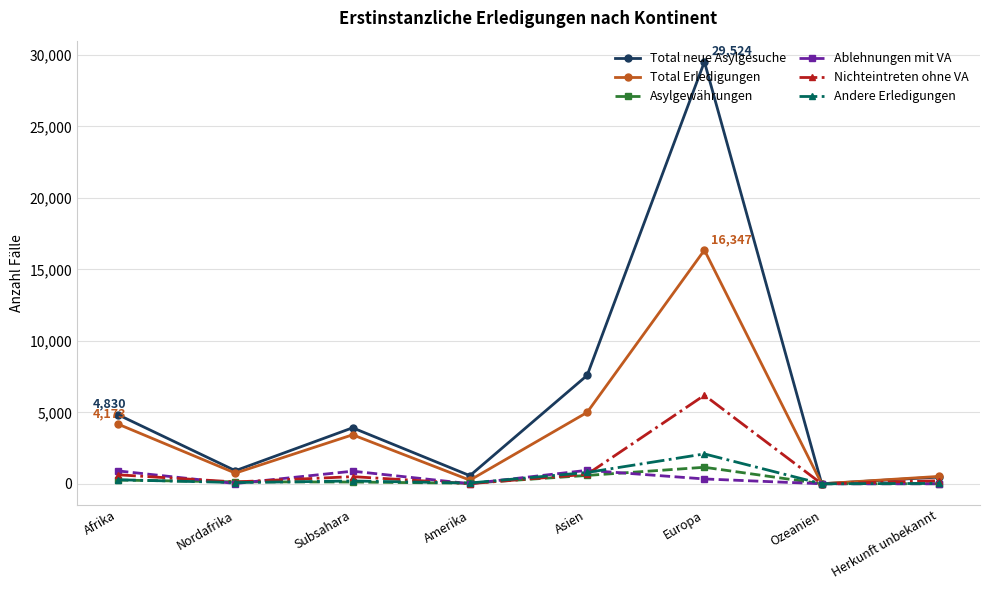

True or false: Total Erledigungen has more than 2 points higher than both neighbors.

False